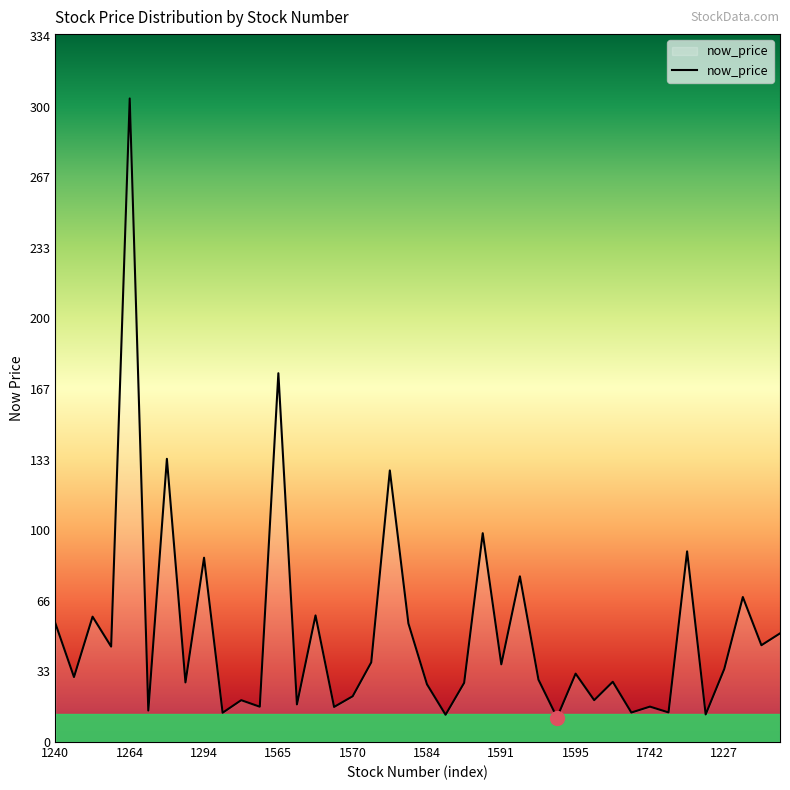

What is the difference between the maximum and minimum values?

292.9